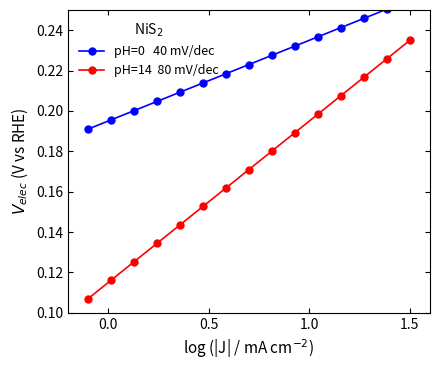

Reading left to right, what are all the values shown in this chart?

pH=0   40 mV/dec: 0.2	0.2	0.2	0.2	0.2	0.2	0.2	0.2	0.2	0.2	0.2	0.2	0.2	0.3	0.3
pH=14  80 mV/dec: 0.1	0.1	0.1	0.1	0.1	0.2	0.2	0.2	0.2	0.2	0.2	0.2	0.2	0.2	0.2